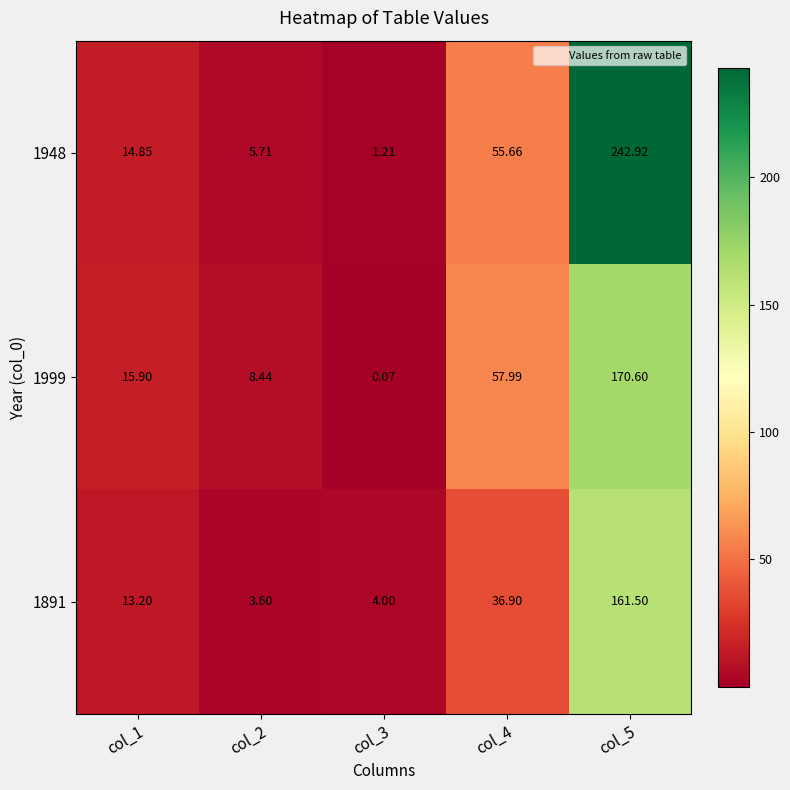

What is the difference between the highest and lowest values at col_5?

81.4